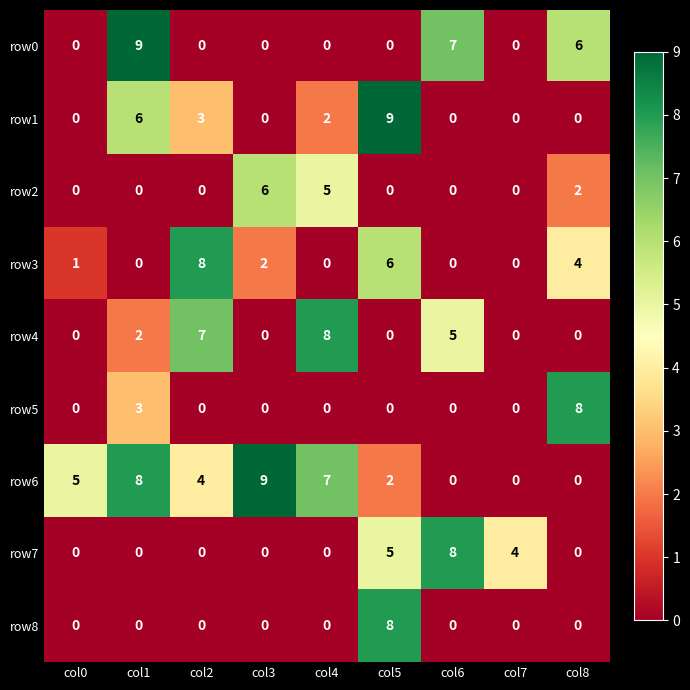

The value of row4 at col6 is 8. True or false?

False